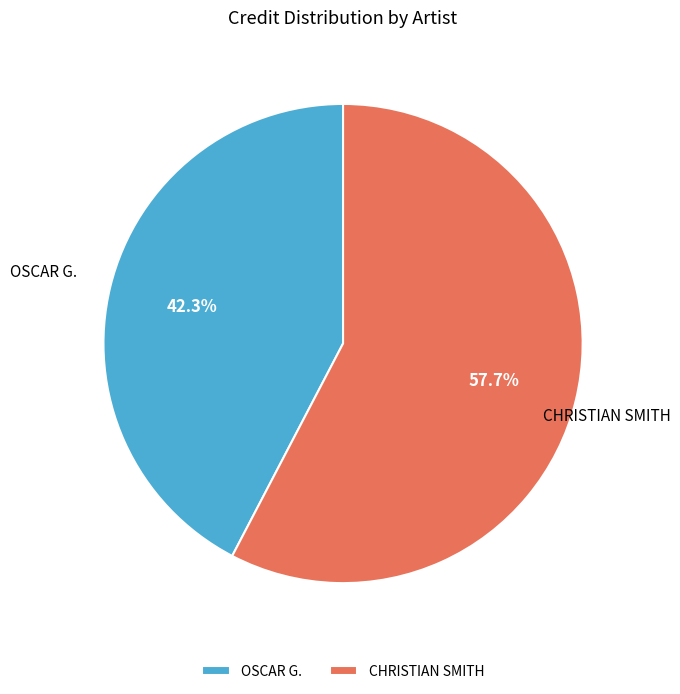

How many segments does this pie chart have?

2